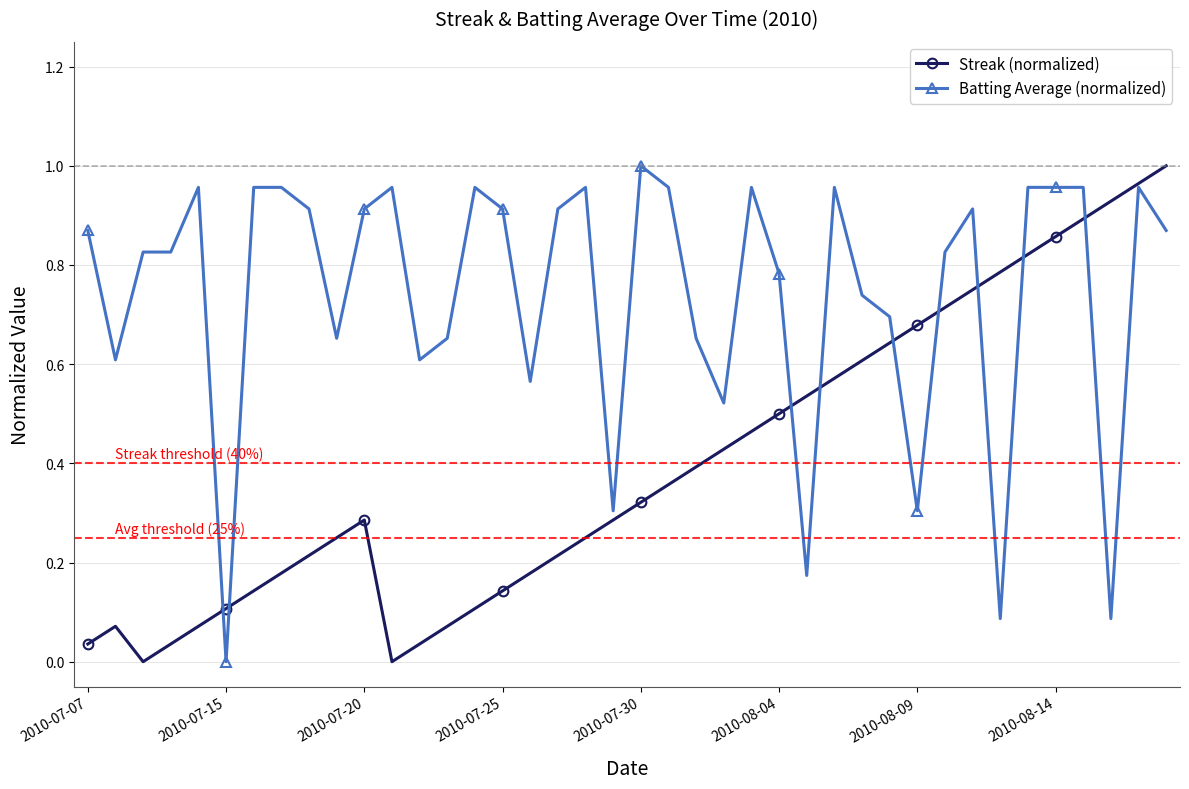

Rank the series by their average value, from highest to lowest.

Batting Average (normalized), Streak (normalized)